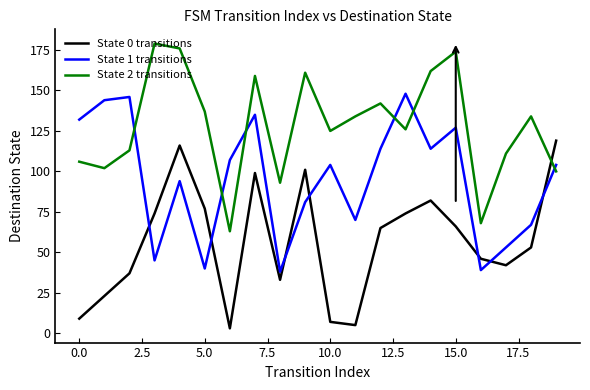

List the series in order of their overall mean, highest first.

State 2 transitions, State 1 transitions, State 0 transitions